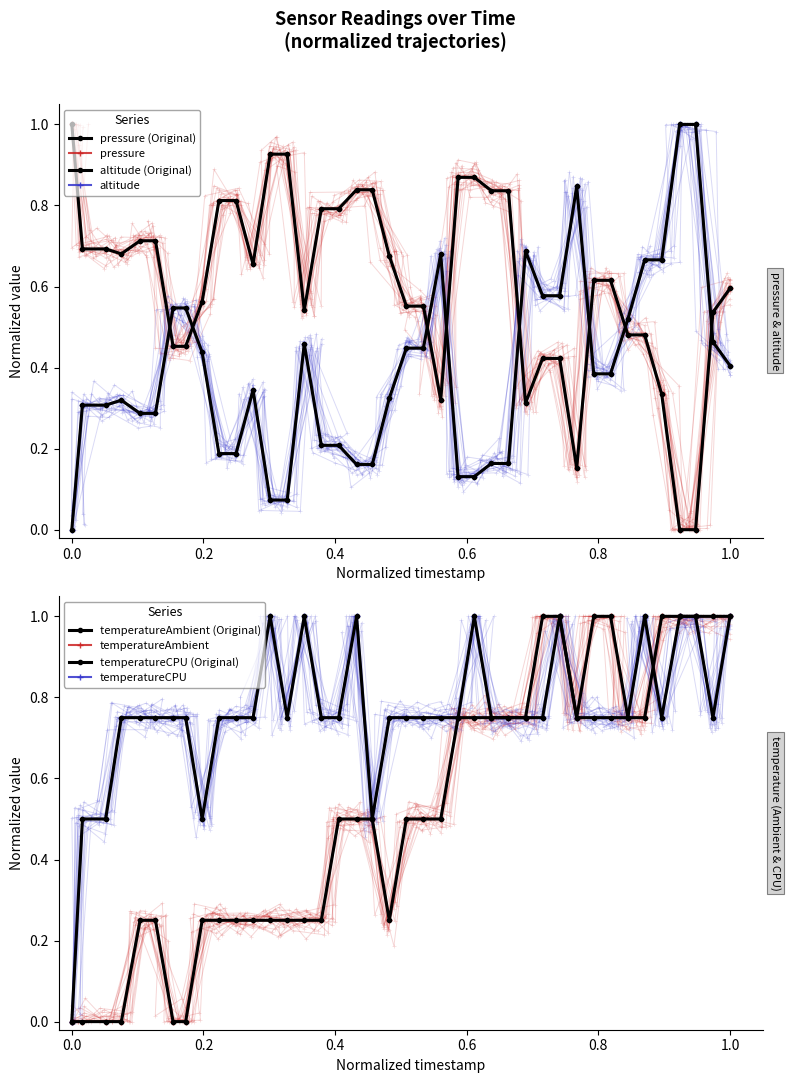

Is the value of pressure at 6312 greater than the value of altitude at 4730?

No